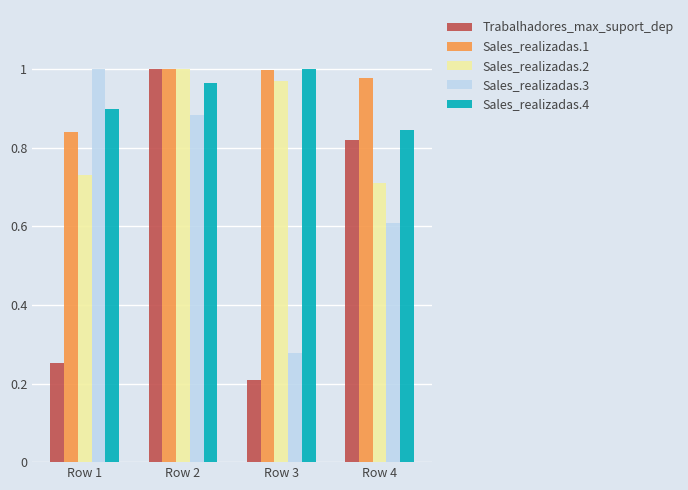

What is the difference between the second highest and minimum values in the Sales_realizadas.4 series?

0.1